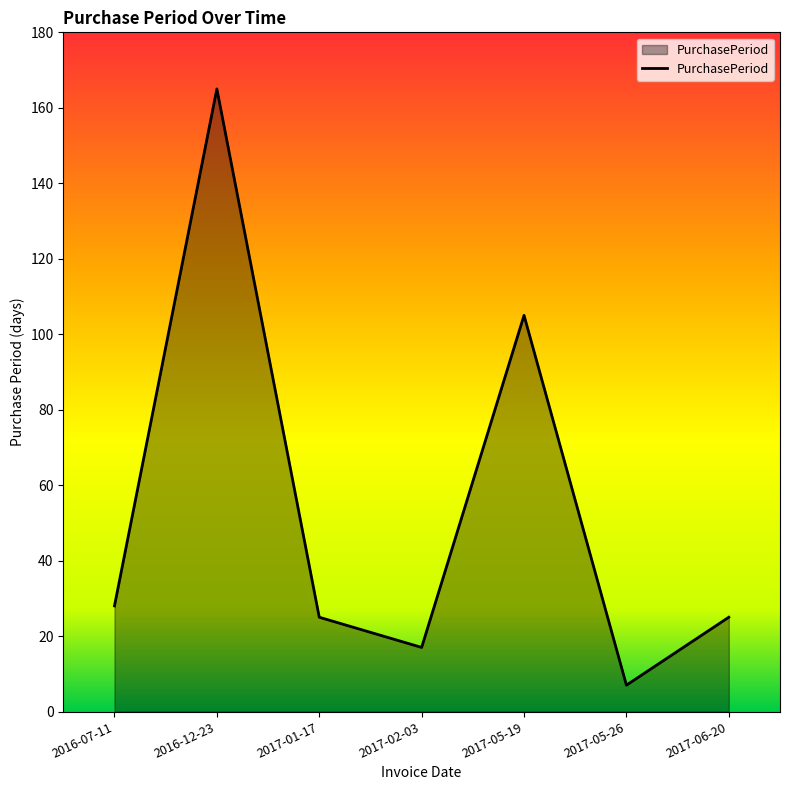

What is the change in value from 2017-02-03 to 2017-05-26?

-10